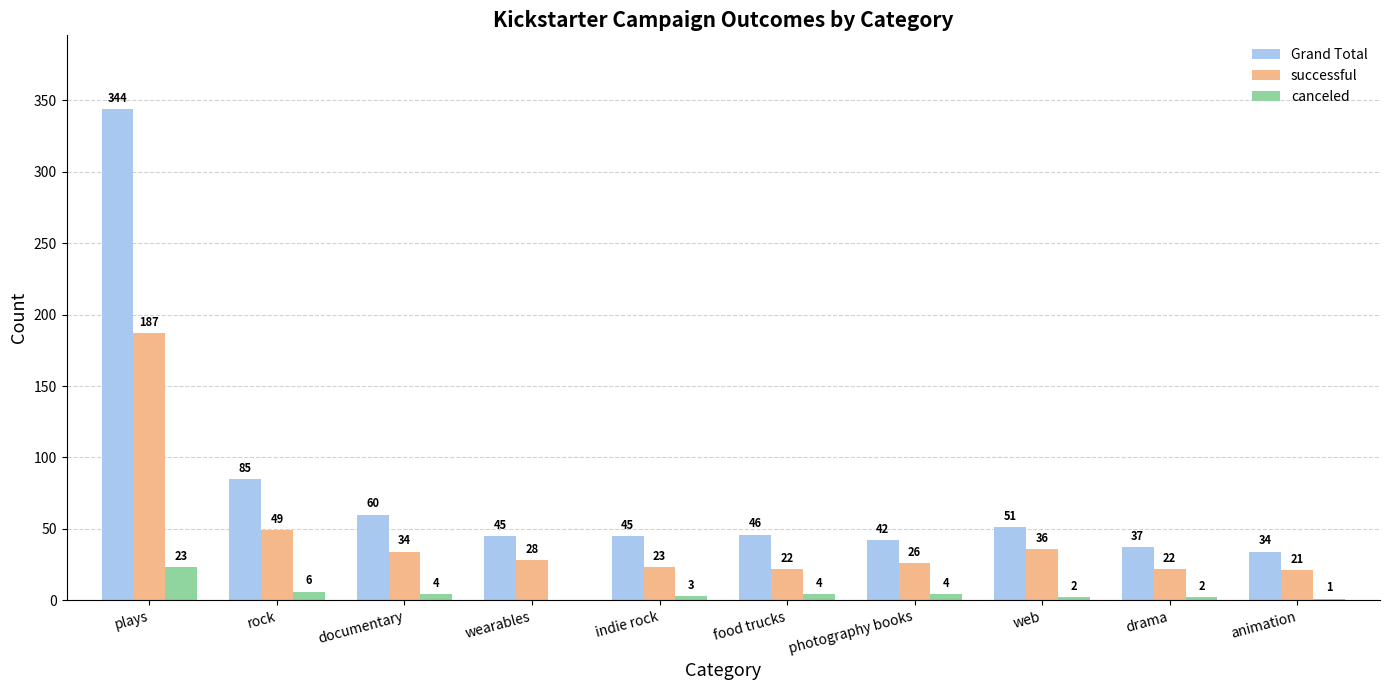

True or false: Grand Total has a value of 45 at indie rock.

True